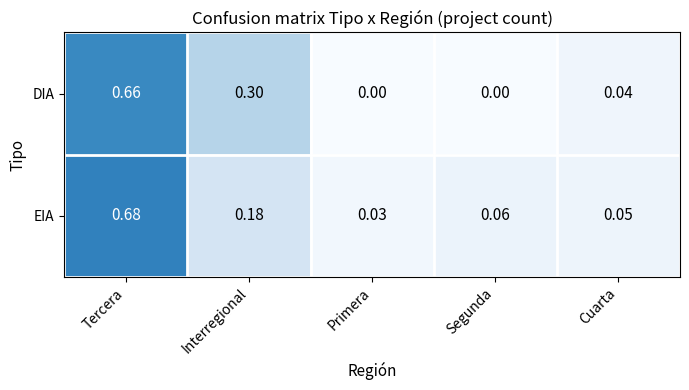

Which category has the highest value in the EIA series?

Tercera